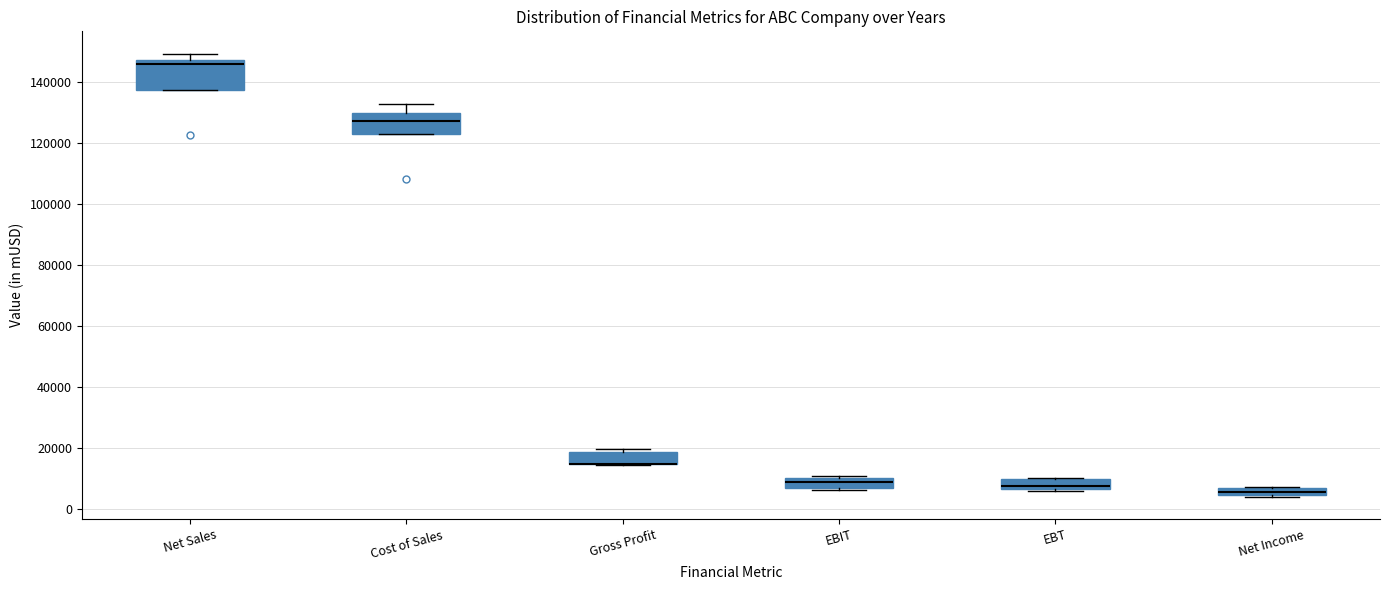

Comparing the boxes themselves (not the whiskers), which one is the tallest?

Net Sales